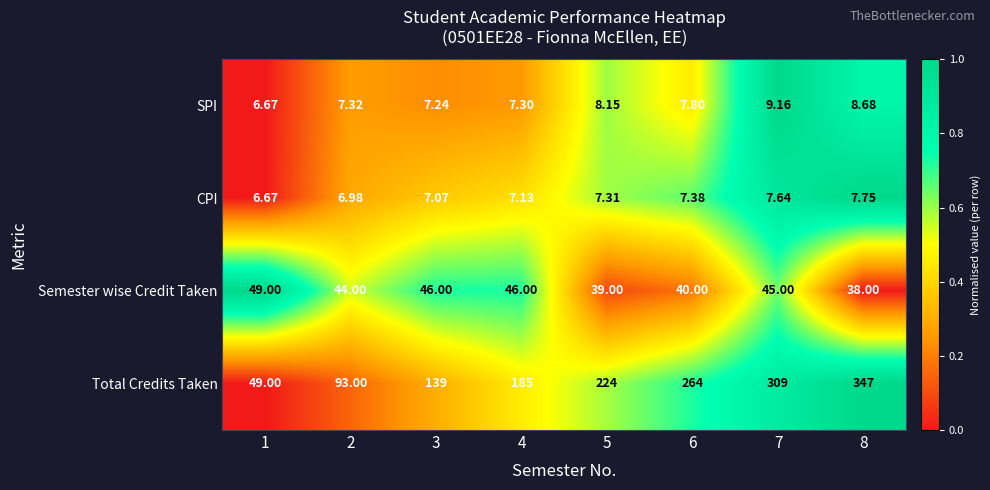

Is the value of SPI at 3 greater than the value of Semester wise Credit Taken at 3?

No